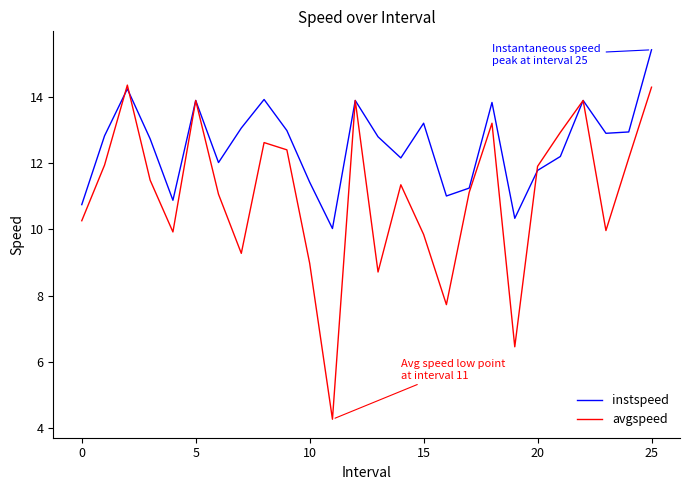

In instspeed, how many points are higher than both neighbors (excluding endpoints)?

7